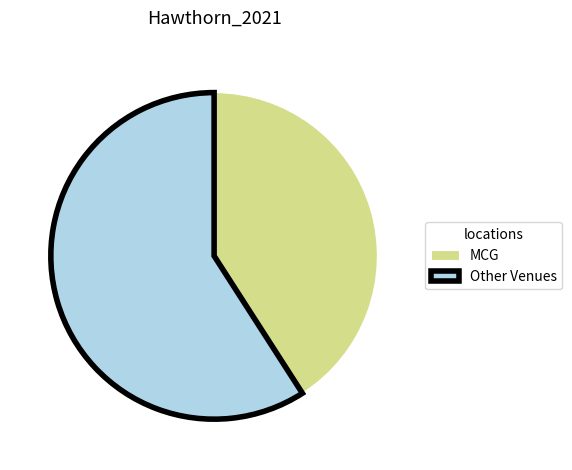

Is there any slice that represents more than half of the pie?

Yes